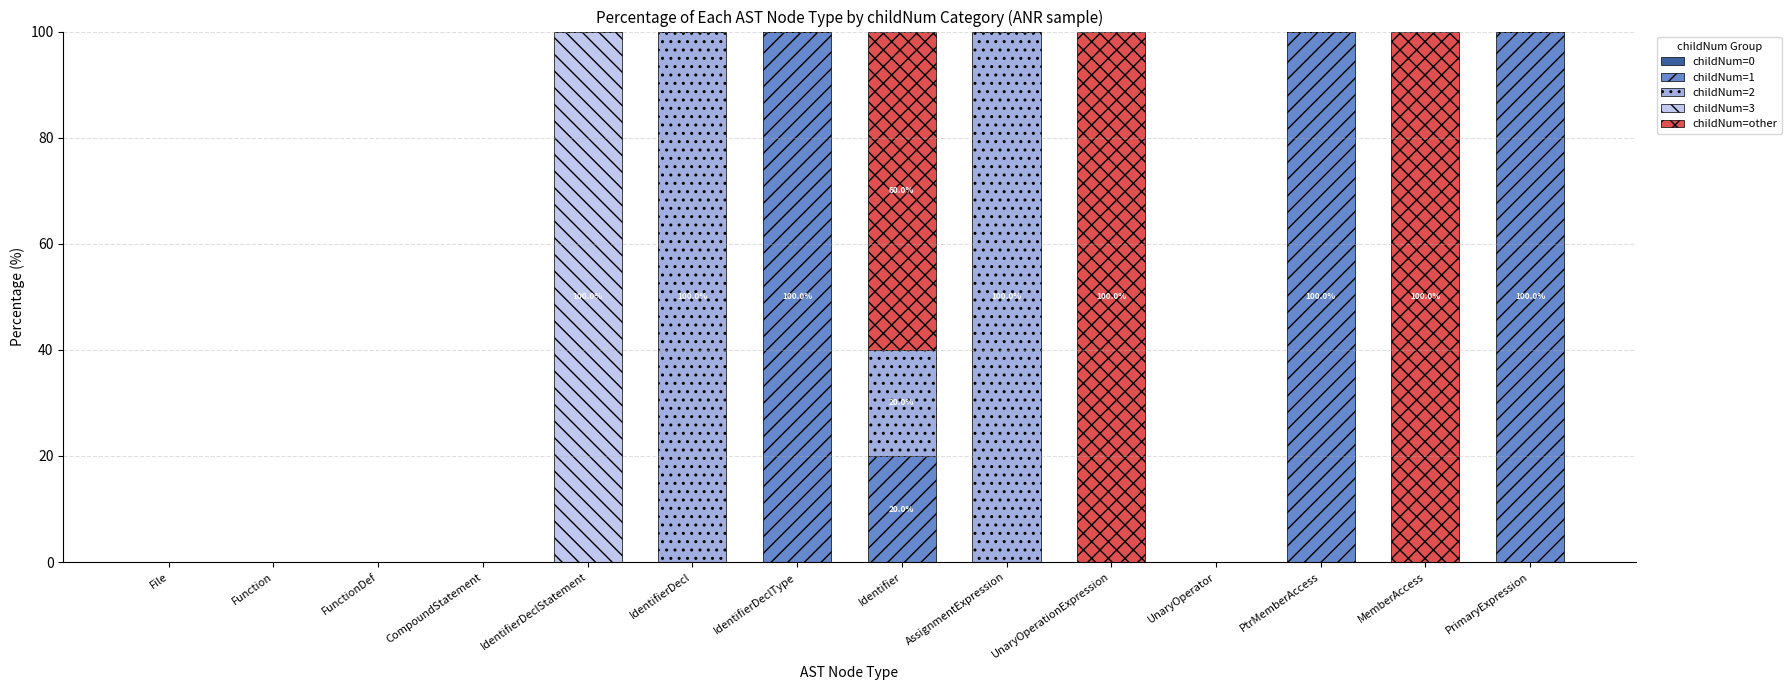

The childNum=1 series shows 20 at Identifier. True or false?

True